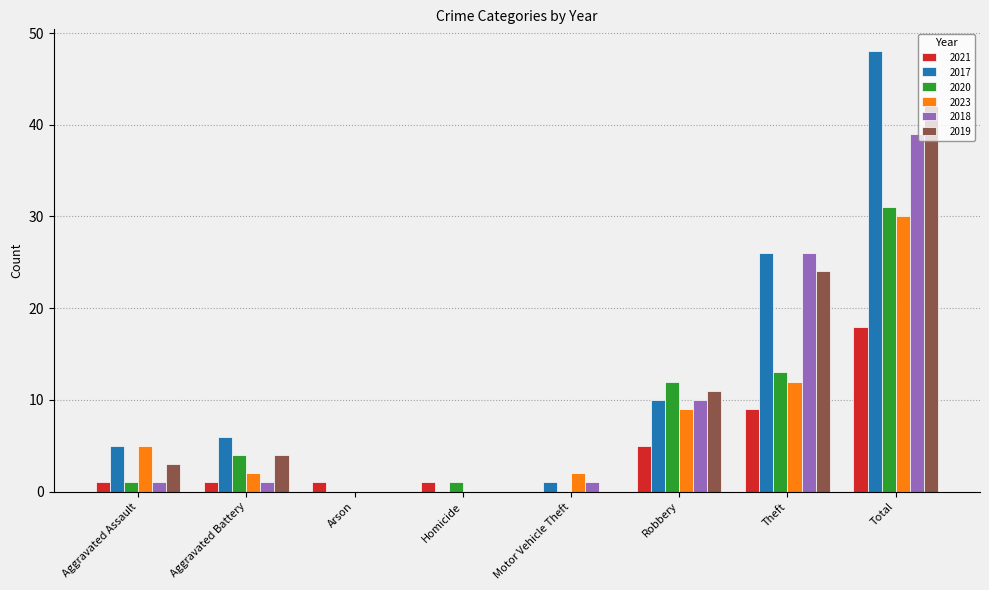

True or false: 2021 has a value of 5 at Robbery.

True